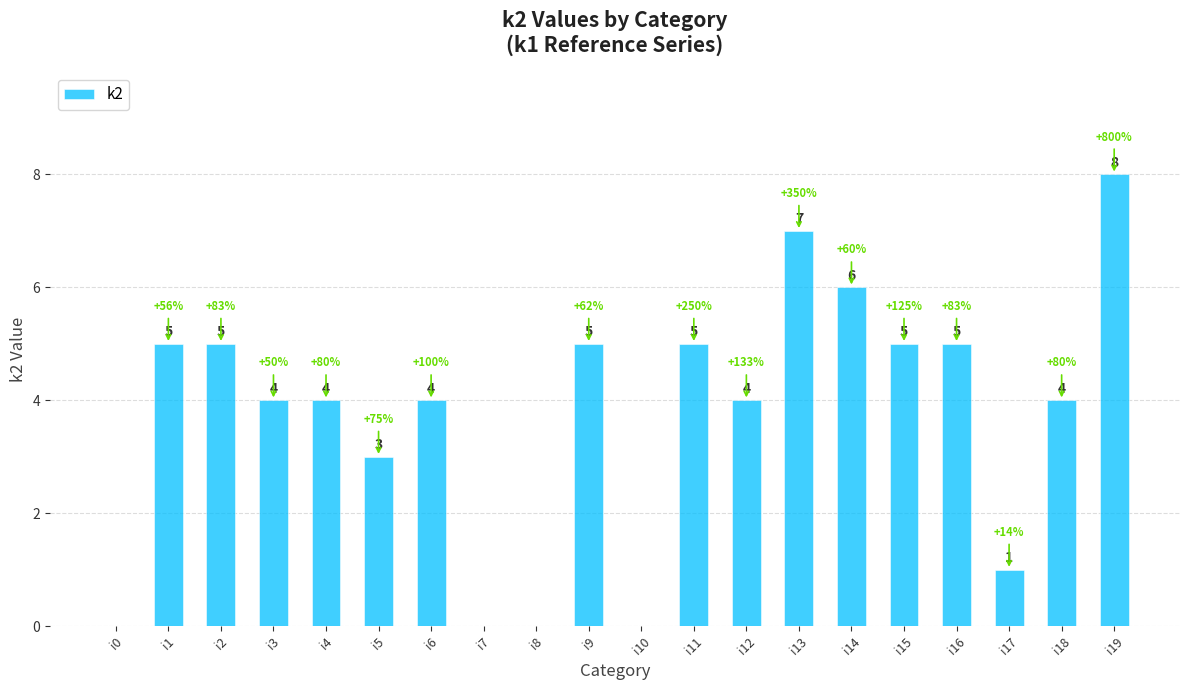

Is it true that the value at i8 is -5?

False